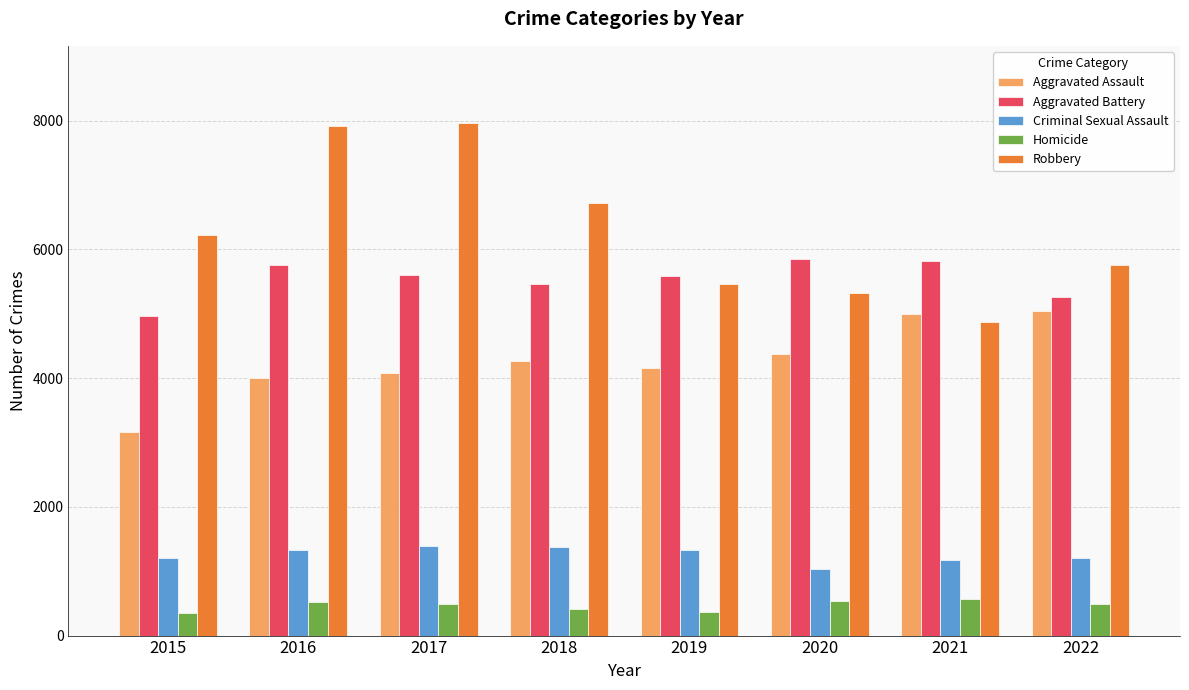

At how many categories does at least one series exceed 3719?

8